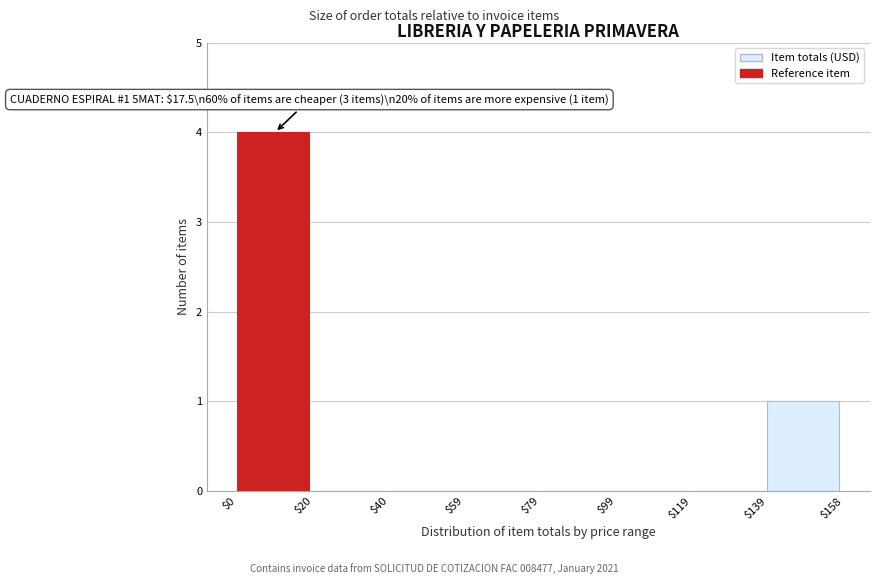

Which range on the x-axis has the tallest bar?

$0 to $20